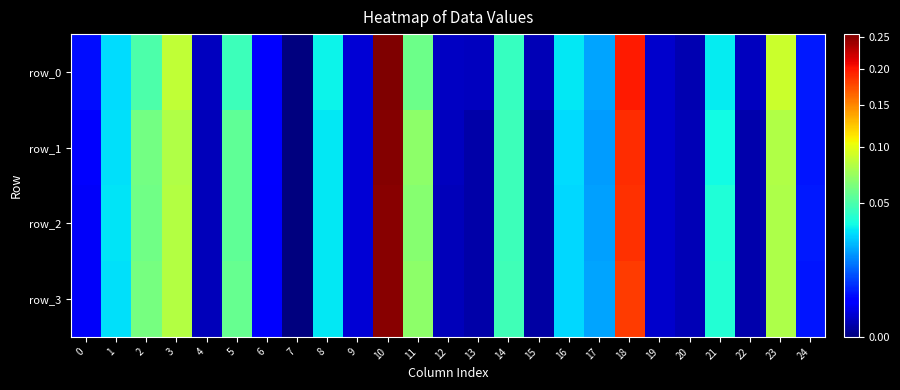

The value of row_1 at 3 is 0.0. True or false?

False